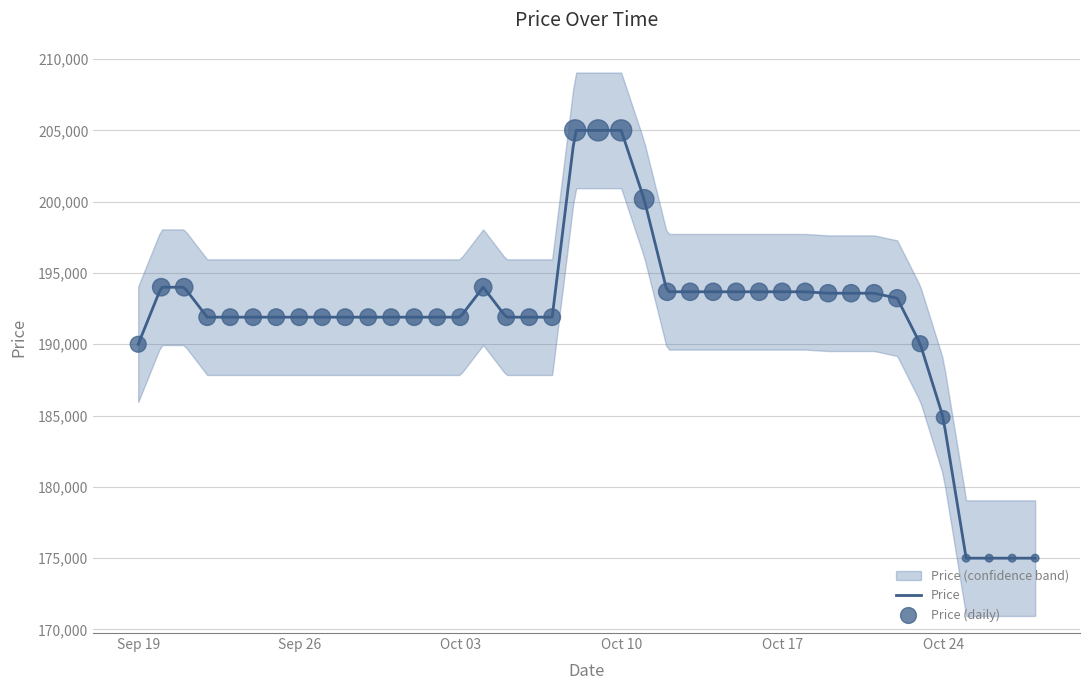

Which has a higher value, 2023-10-13 or 2023-10-12?

2023-10-13